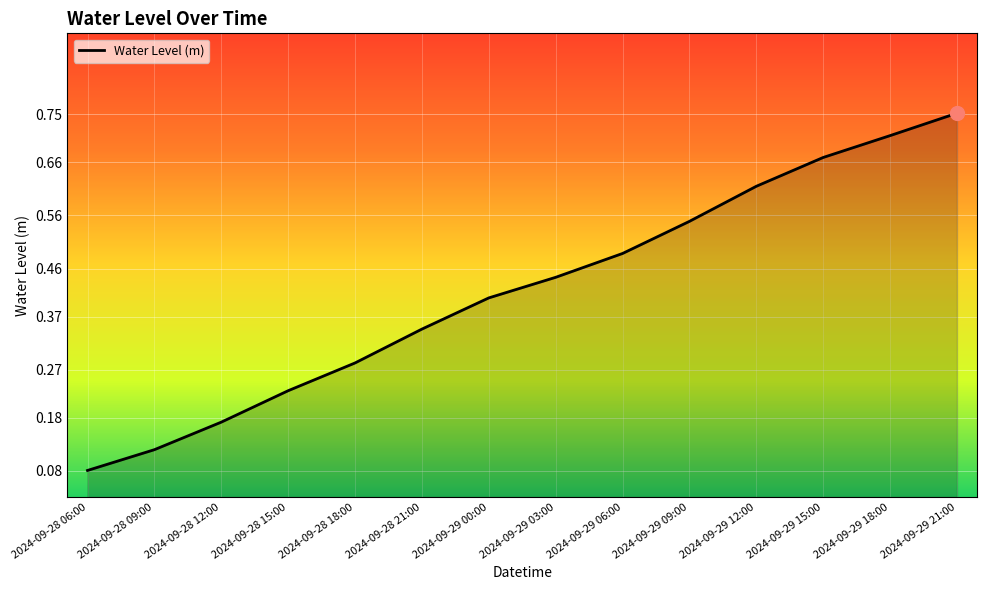

List the labels in order of value, smallest first.

2024-09-28 06:00, 2024-09-28 09:00, 2024-09-28 12:00, 2024-09-28 15:00, 2024-09-28 18:00, 2024-09-28 21:00, 2024-09-29 00:00, 2024-09-29 03:00, 2024-09-29 06:00, 2024-09-29 09:00, 2024-09-29 12:00, 2024-09-29 15:00, 2024-09-29 18:00, 2024-09-29 21:00